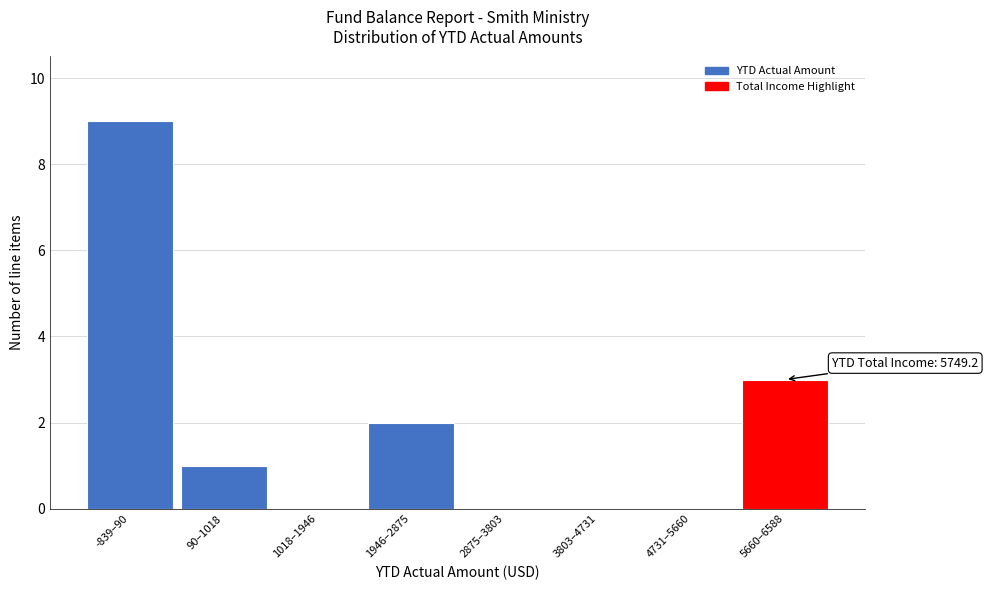

Reading right to left, what are all the values shown in this chart?

5660–6588=3	4731–5660=0	3803–4731=0	2875–3803=0	1946–2875=2	1018–1946=0	90–1018=1	-839–90=9